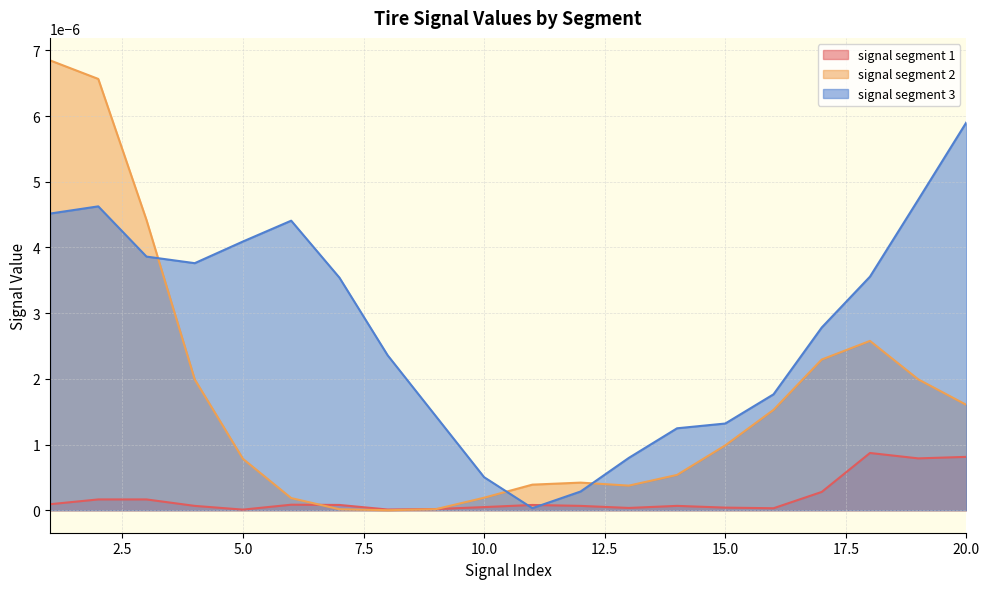

True or false: signal segment 3 has a value of 0.0 at 2.

True